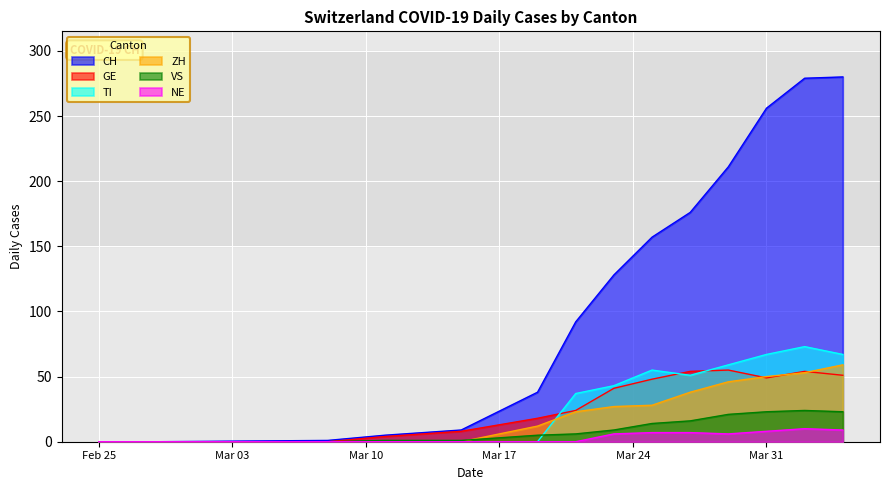

Which series has the widest spread of values?

CH